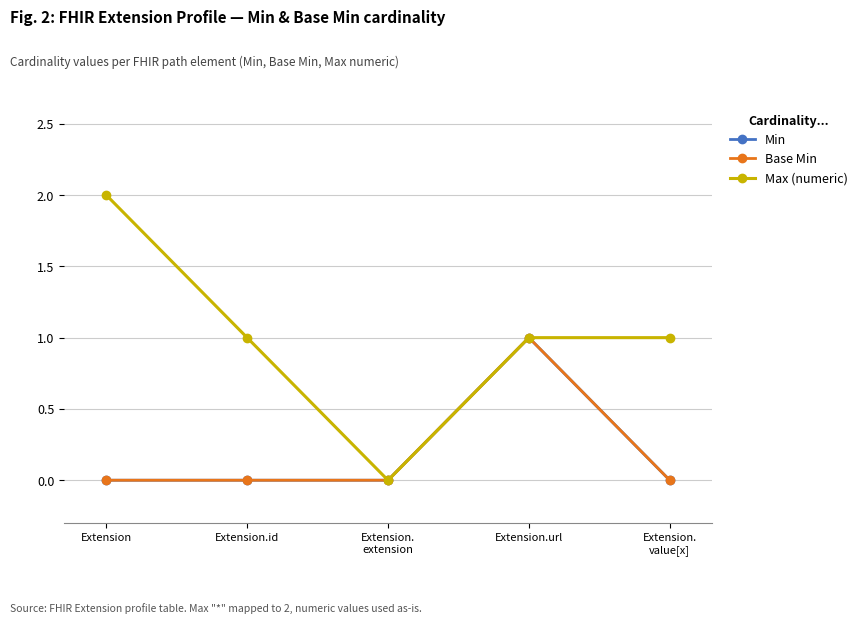

True or false: Min has a value of 1 at Extension.
extension.

False